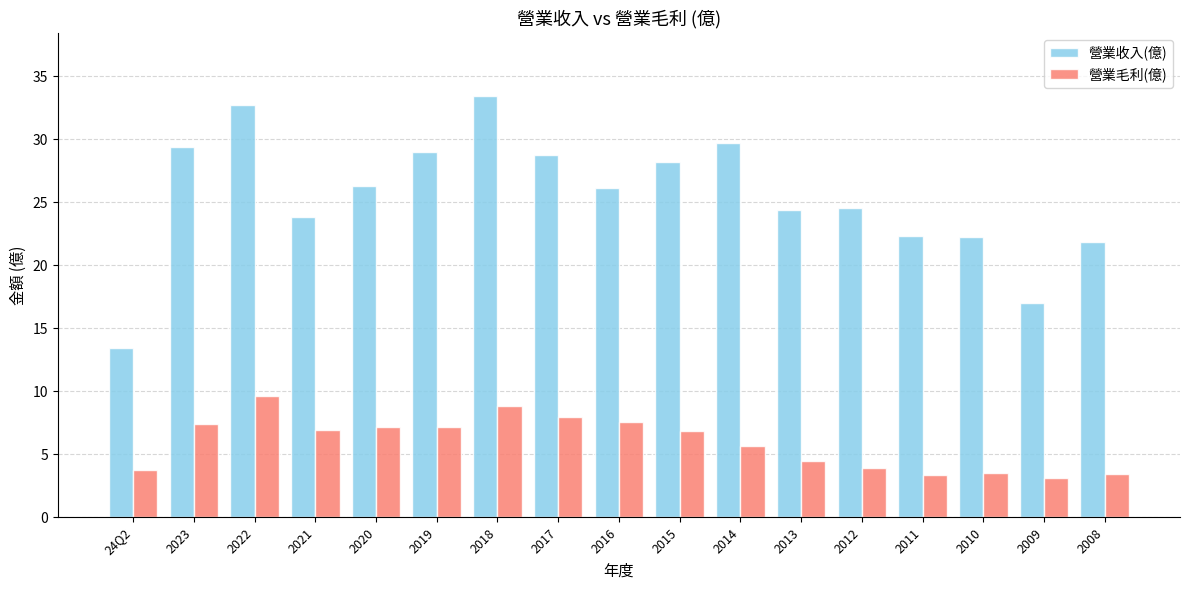

What is the maximum value for 營業毛利(億)?

9.6